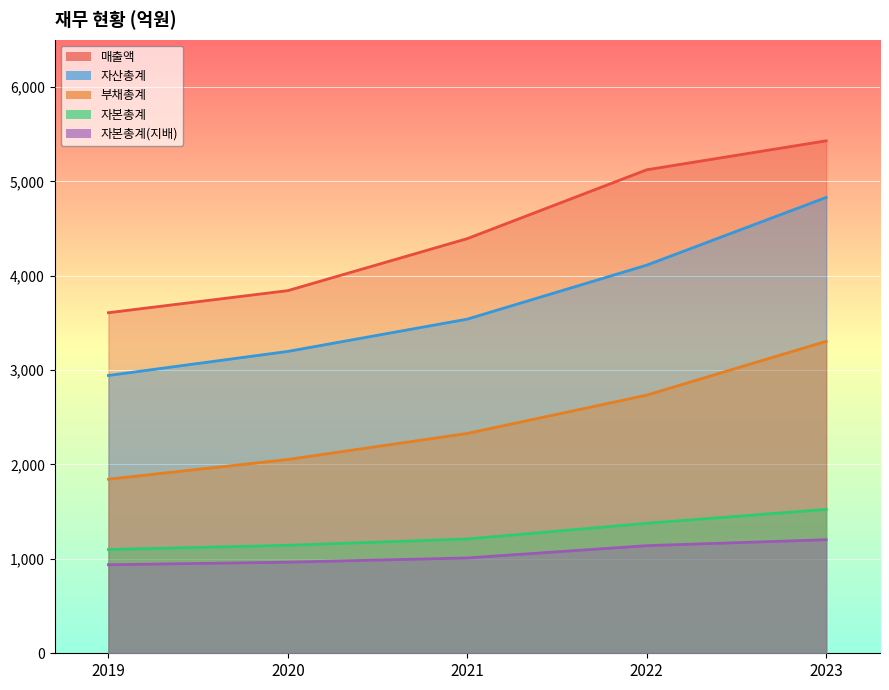

True or false: 부채총계 and 자산총계 cross at least once.

False